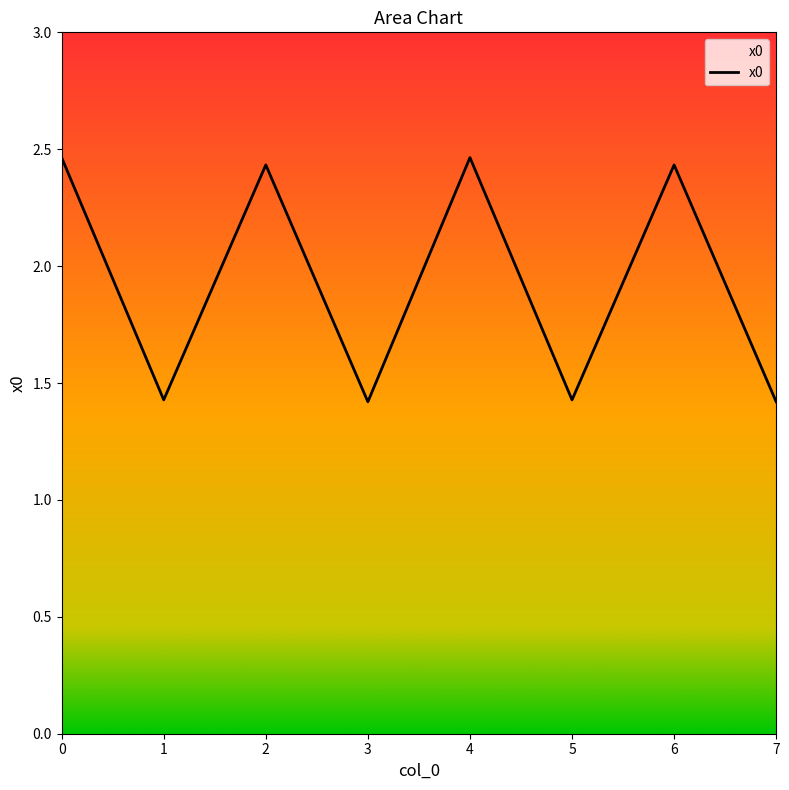

What is the minimum value shown in the chart?

1.4